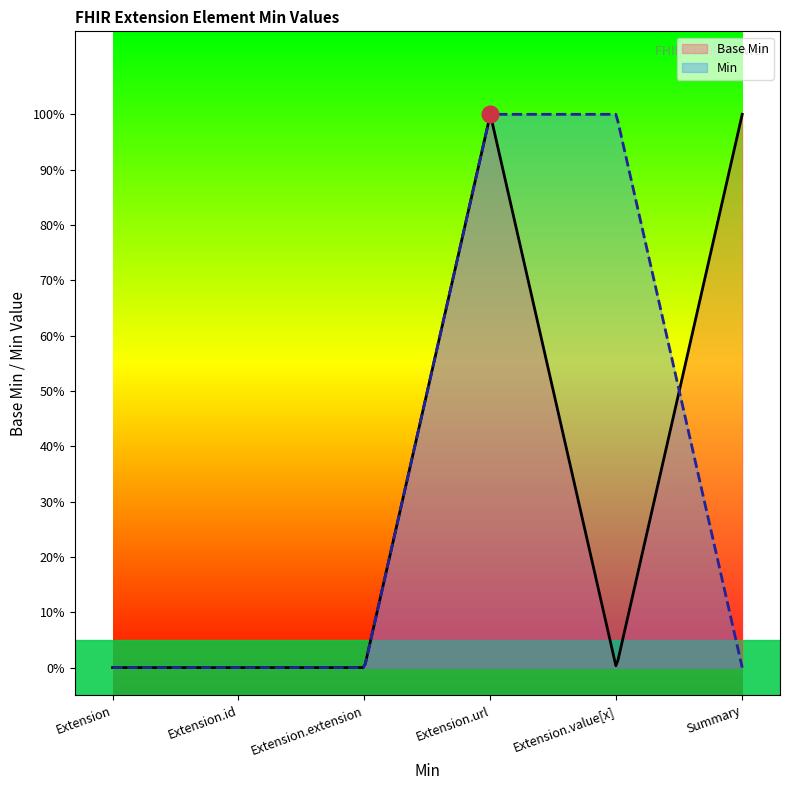

Where is the first local minimum?

Extension.value[x]